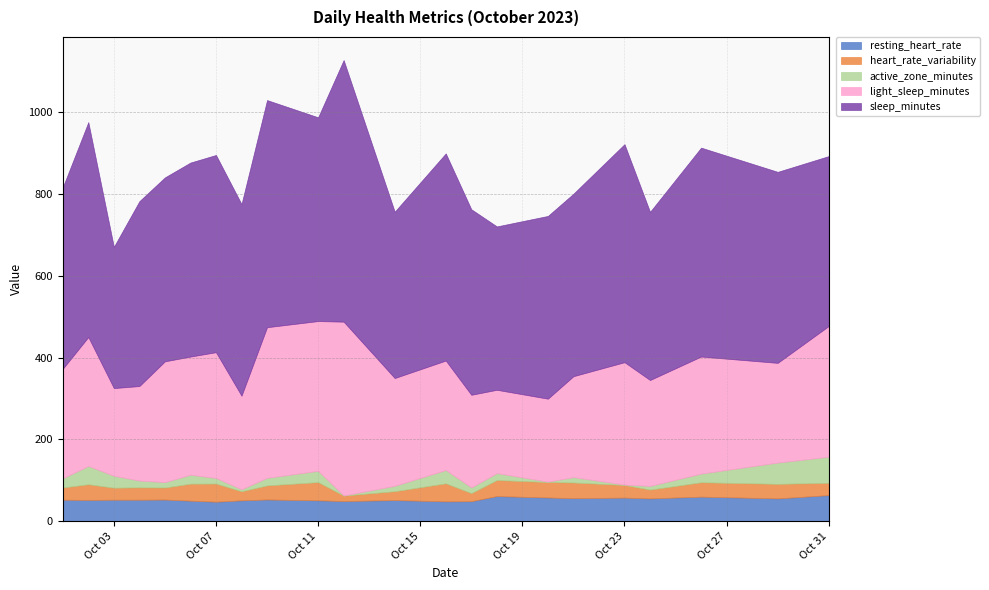

Between 2023-10-02 and 2023-10-29, which series saw the biggest shift?

light_sleep_minutes